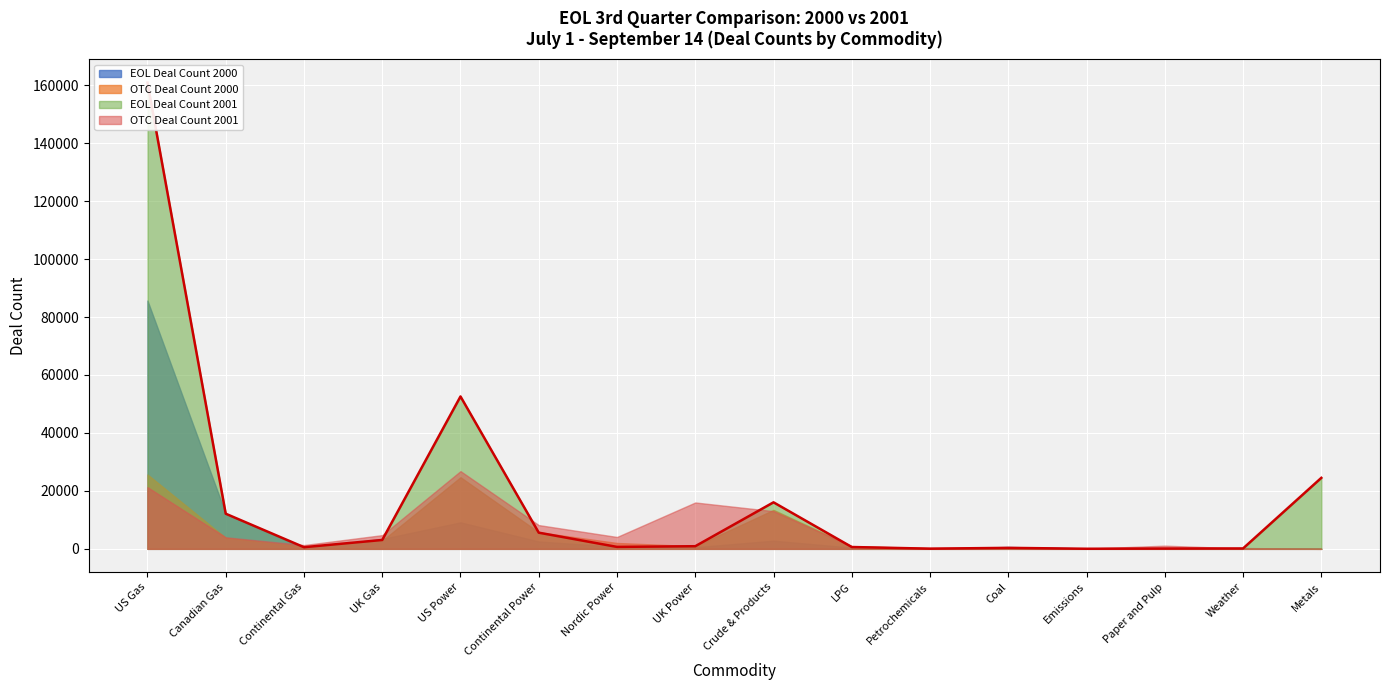

The EOL Deal Count 2001 series shows 907 at UK Power. True or false?

True